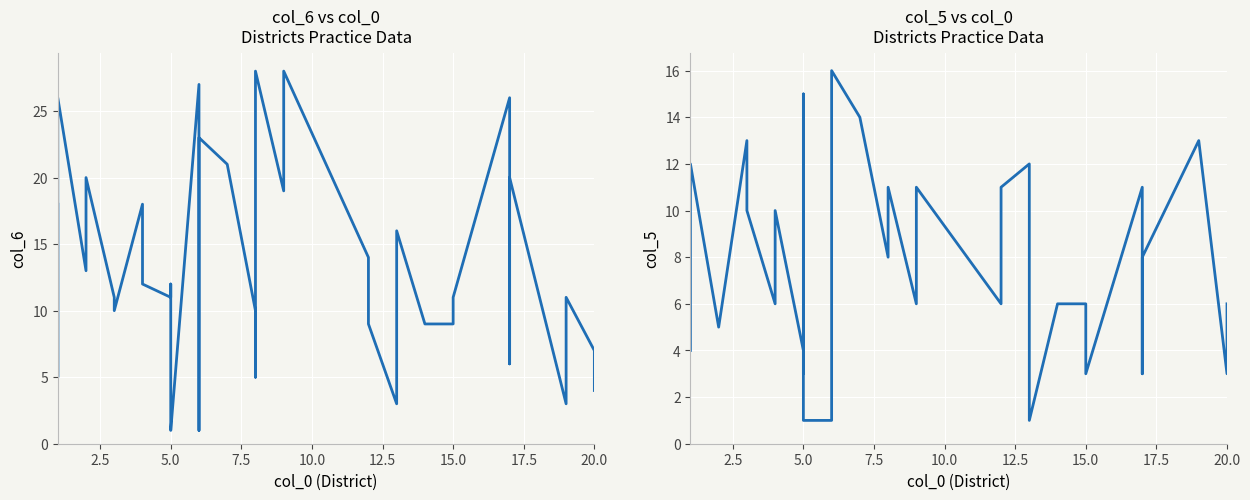

True or false: col_5 and col_6 cross at least once.

True